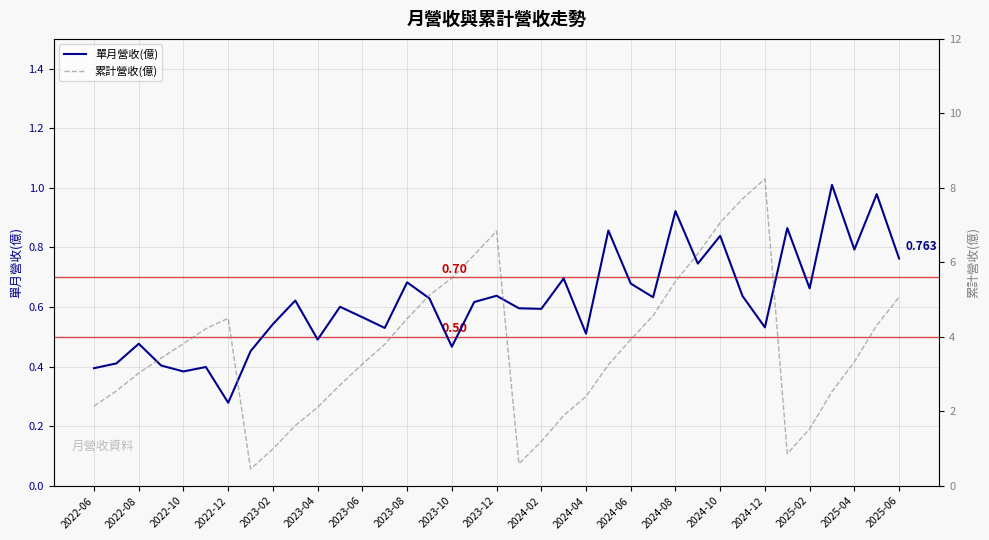

How many interior local valleys does the 單月營收(億) series have?

12